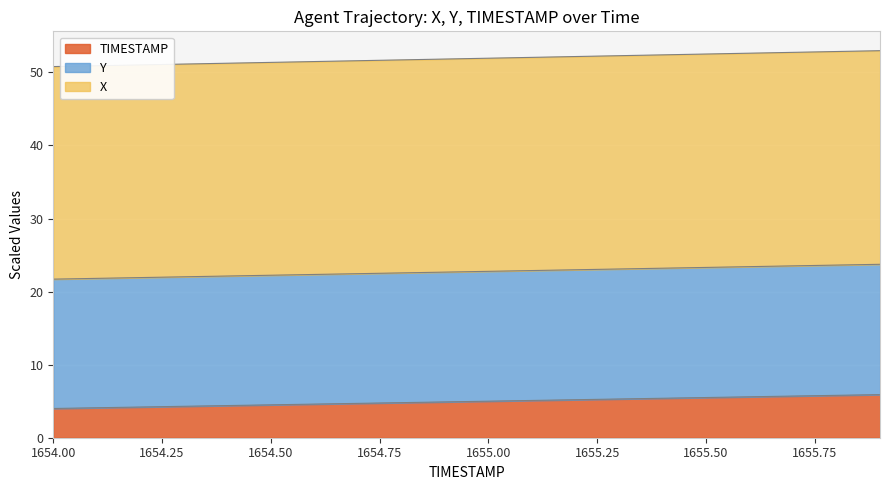

Which series has the largest range (max minus min)?

X